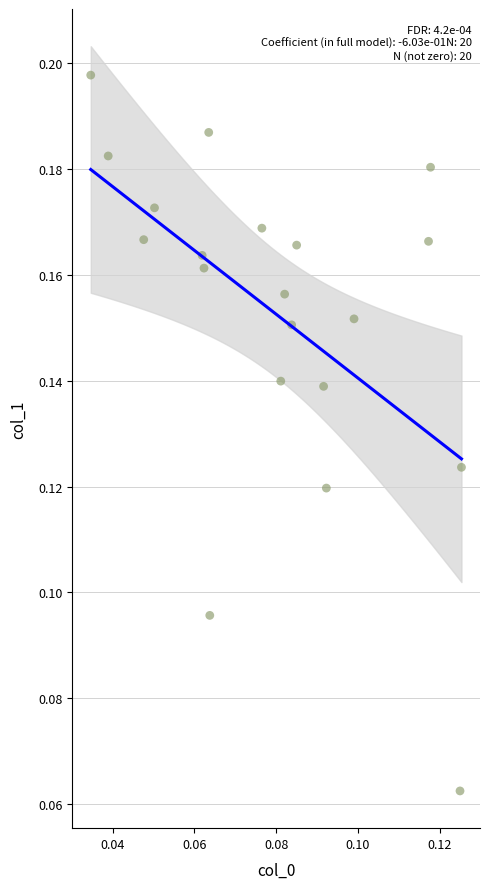

Count the number of points in this scatter plot.

20